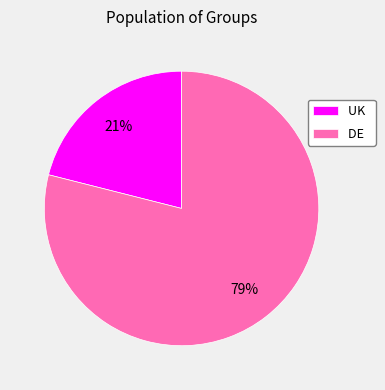

To the nearest percent, what is the average slice percentage?

50%